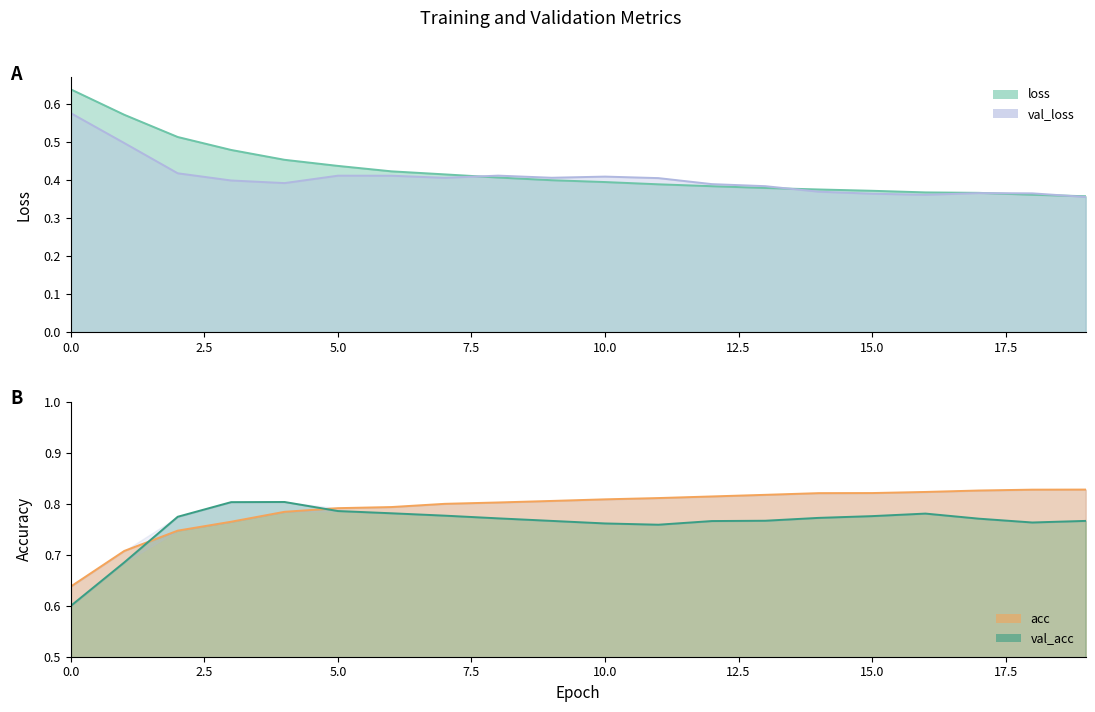

What is the value of the val_acc point at the 11th from the left?

0.8